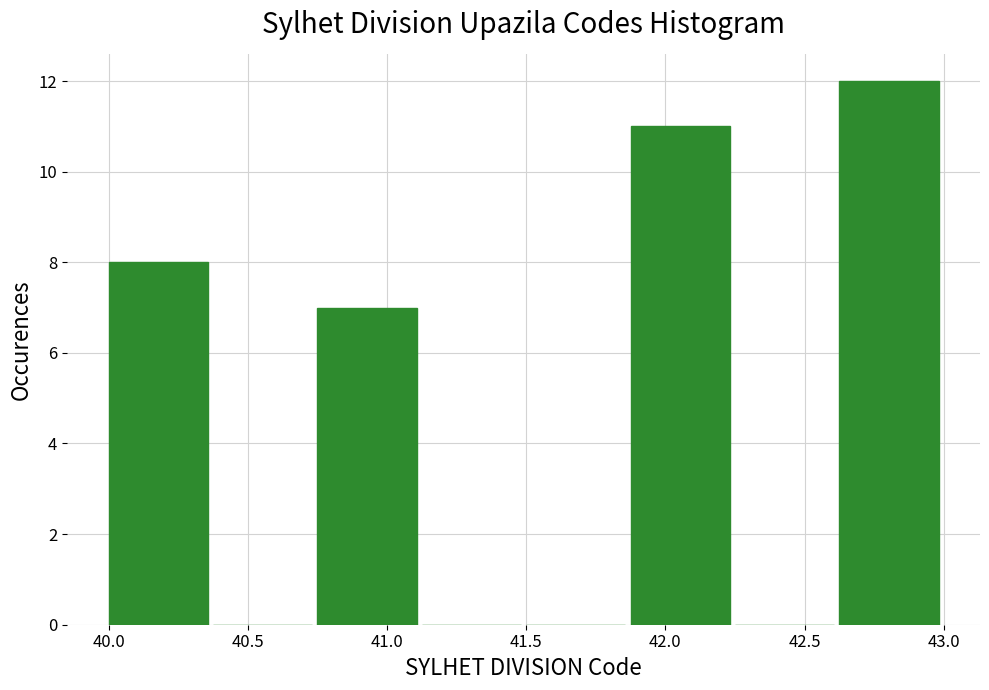

Over which range of the x-axis is the bar tallest?

42.625 to 43.000